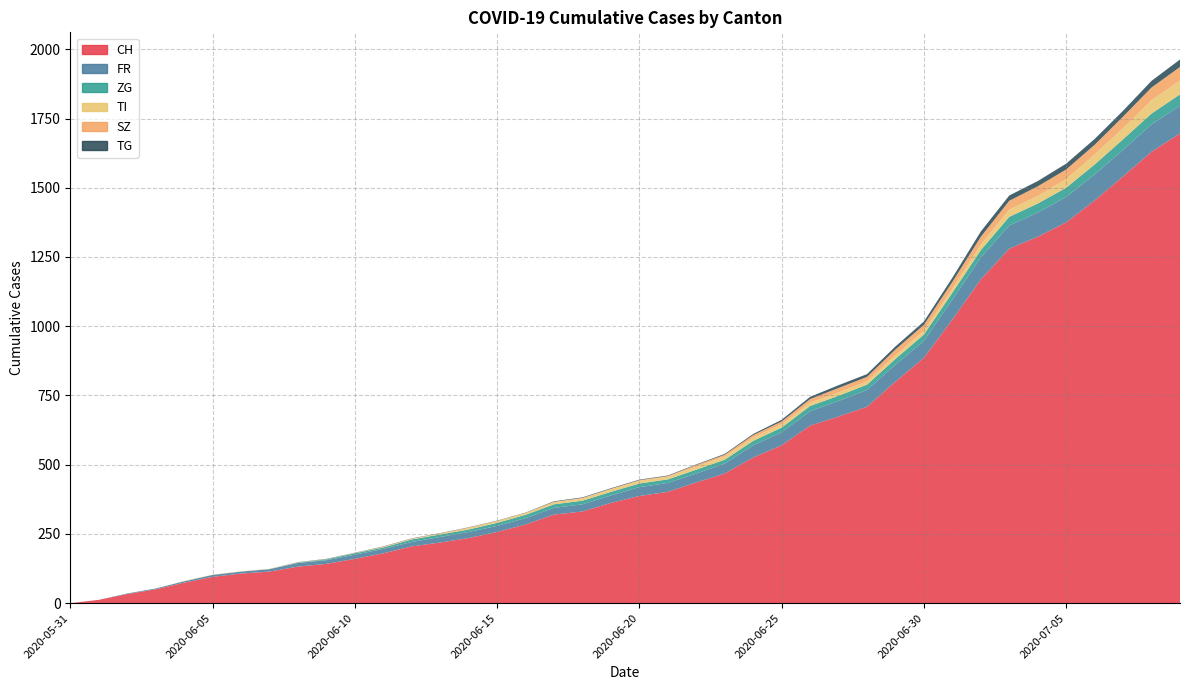

Reading left to right, extract all data points from this chart.

CH: 0	12	33	50	74	95	107	114	132	142	160	180	205	219	235	257	284	320	331	362	387	402	436	468	526	570	641	674	709	800	886	1024	1169	1280	1323	1375	1454	1541	1630	1696
FR: 0	0	2	3	5	7	7	9	13	13	15	16	16	20	22	22	23	24	26	27	32	32	32	36	44	47	52	56	61	61	61	72	79	84	87	92	94	96	99	100
ZG: 0	0	0	0	0	0	0	0	1	3	5	5	9	9	9	11	12	13	13	13	13	13	14	14	16	17	19	19	19	21	23	25	27	31	33	33	36	38	39	41
TI: 0	0	0	0	1	1	1	1	1	1	1	2	2	3	6	6	6	8	9	9	10	10	11	12	12	12	12	12	12	13	14	14	19	26	27	31	36	40	48	50
SZ: 0	0	0	0	0	0	0	0	0	0	0	1	1	1	1	1	1	1	1	2	2	2	6	6	9	10	13	16	16	21	21	25	29	32	35	35	35	42	46	49
TG: 0	0	0	0	0	0	0	0	1	1	1	1	1	1	1	1	1	2	2	2	2	2	2	3	4	6	8	10	10	11	12	15	19	19	19	21	21	21	24	27